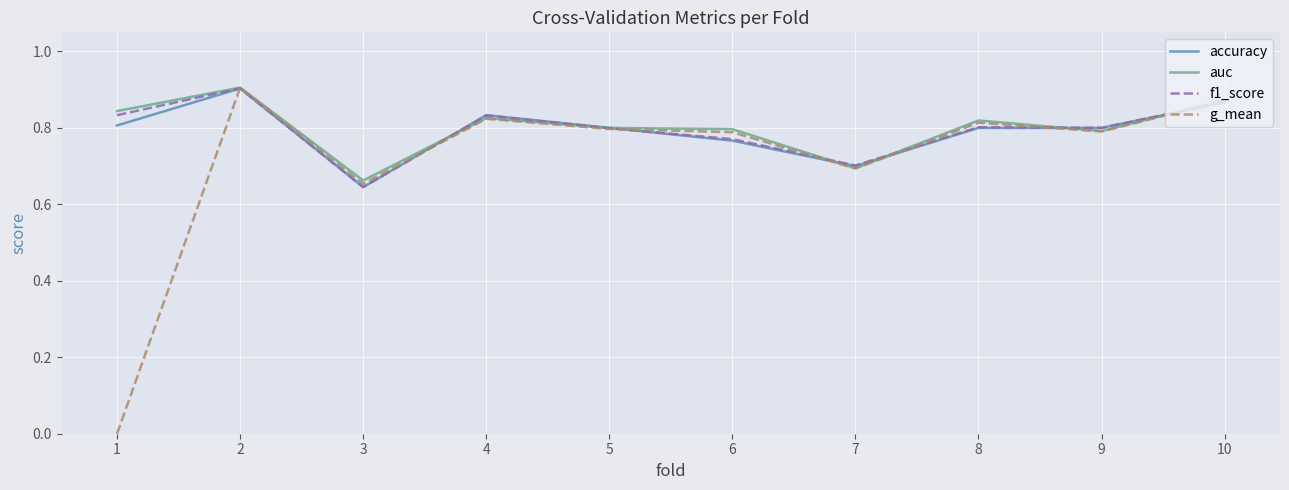

At which category does the chart reach its peak across all series?

2